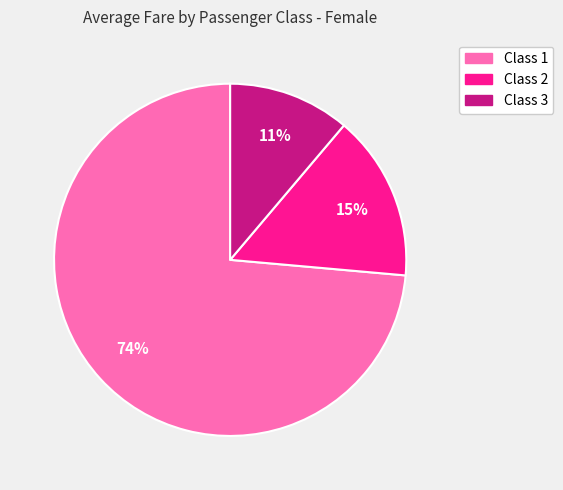

To the nearest percent, what is the average slice percentage?

33%